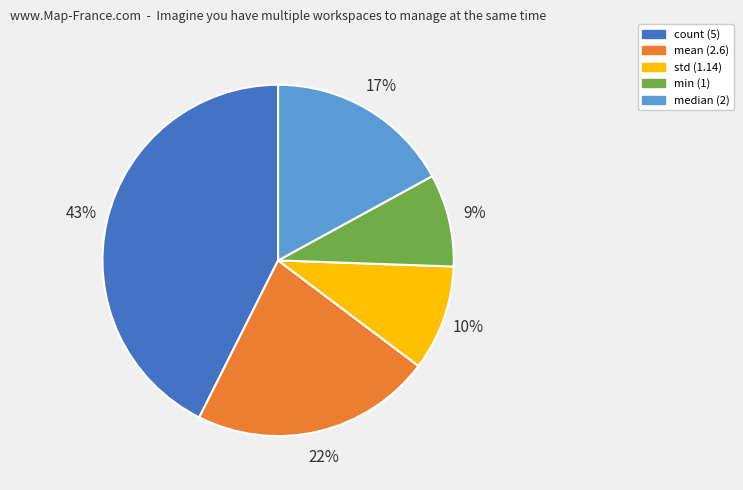

To the nearest percent, what is the difference between the largest and smallest slice percentages?

34%